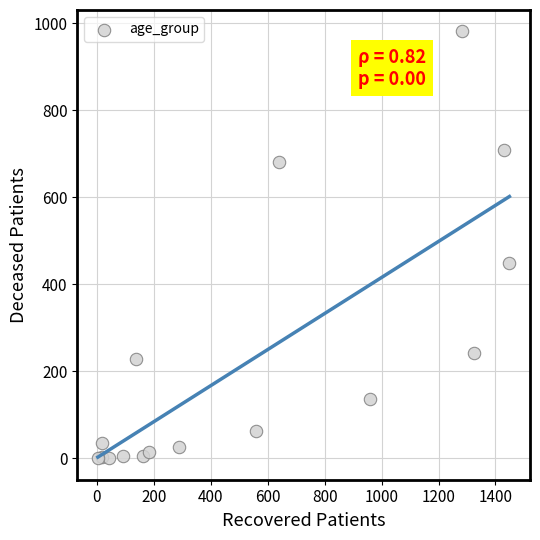

What Y value in the scatter plot is closest to 490?

448